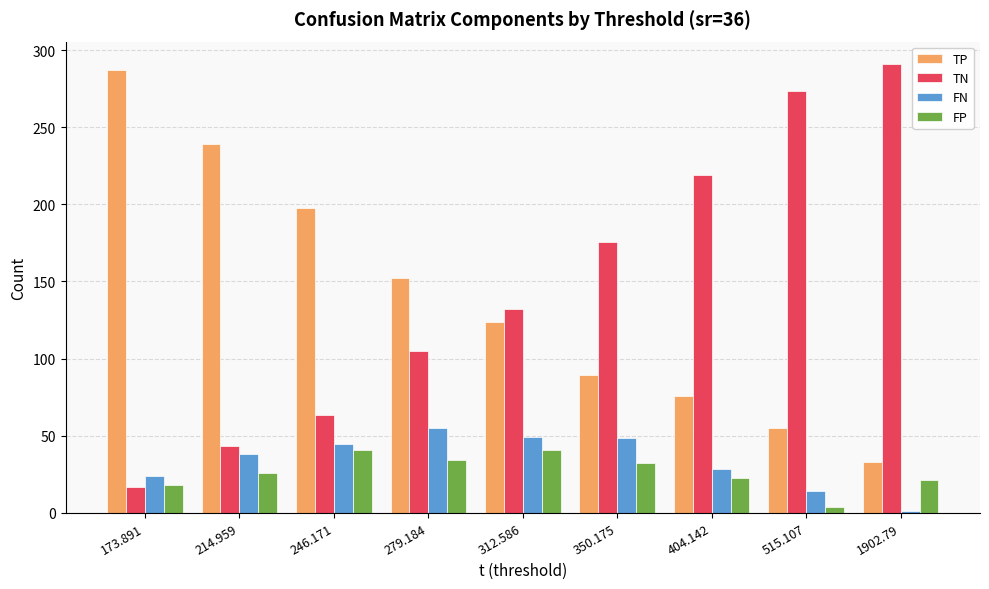

Rank the categories by TN value from lowest to highest.

173.891, 214.959, 246.171, 279.184, 312.586, 350.175, 404.142, 515.107, 1902.79